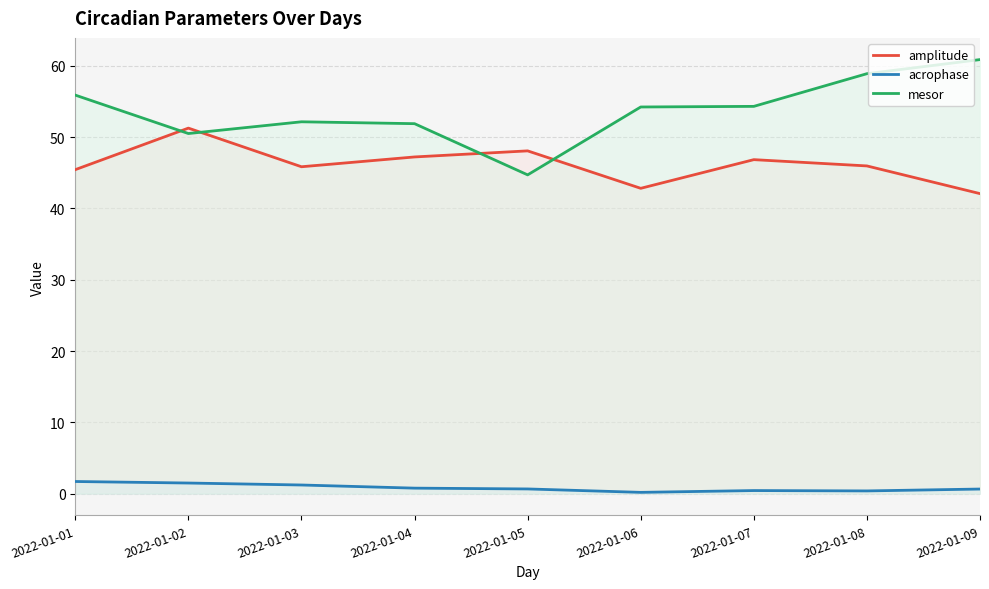

Which series has the largest range (max minus min)?

mesor